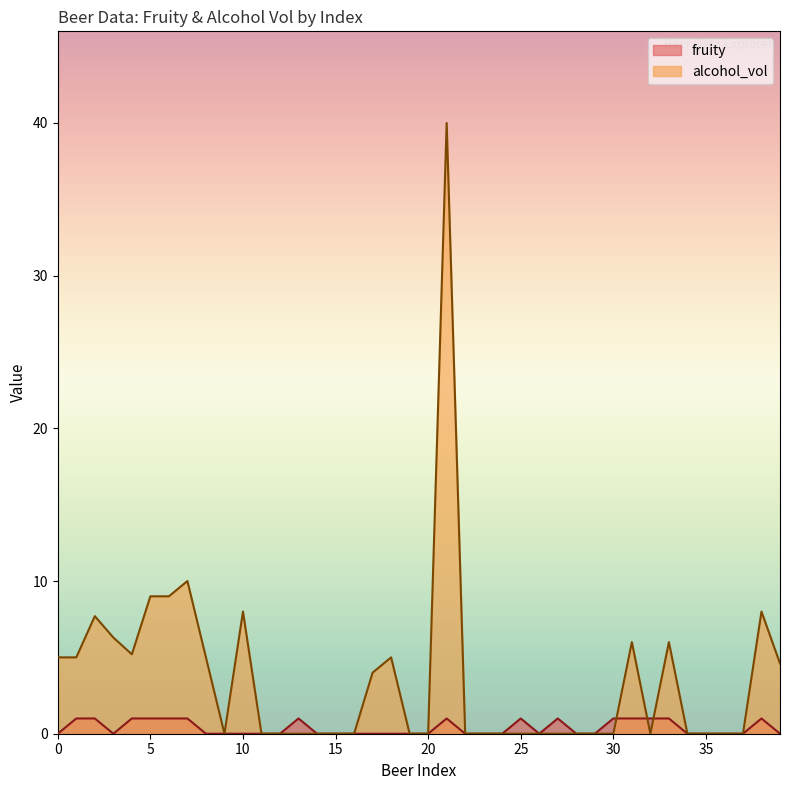

Which series has the widest spread of values?

alcohol_vol